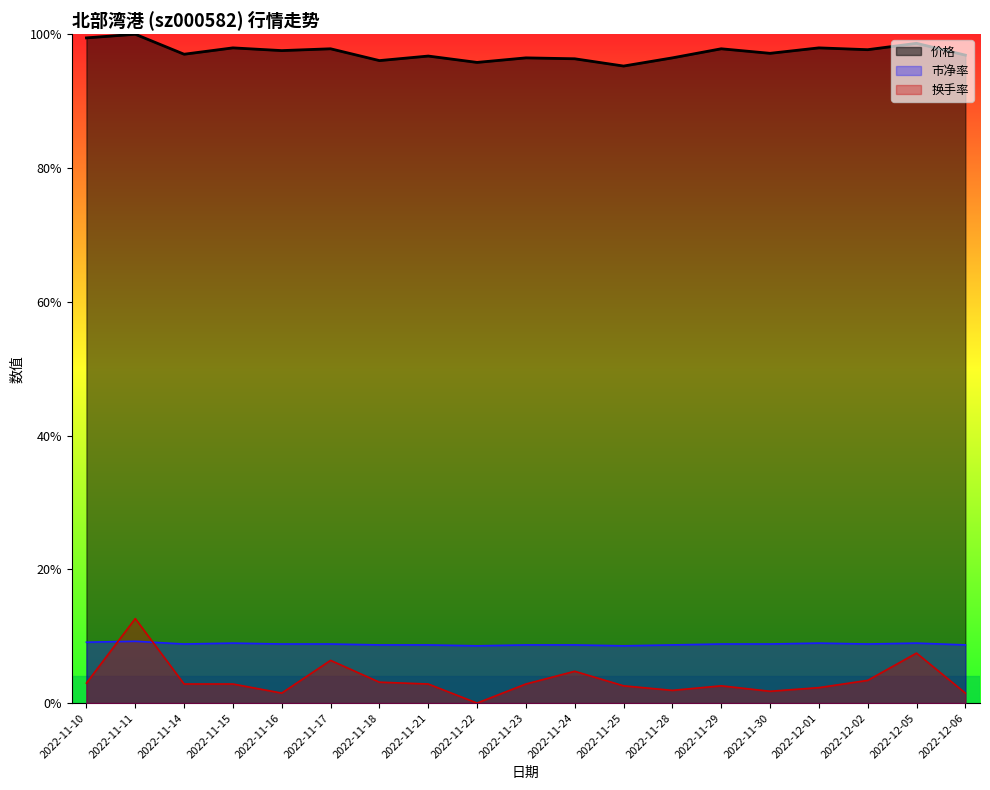

What is the maximum value shown in the chart?

1.0